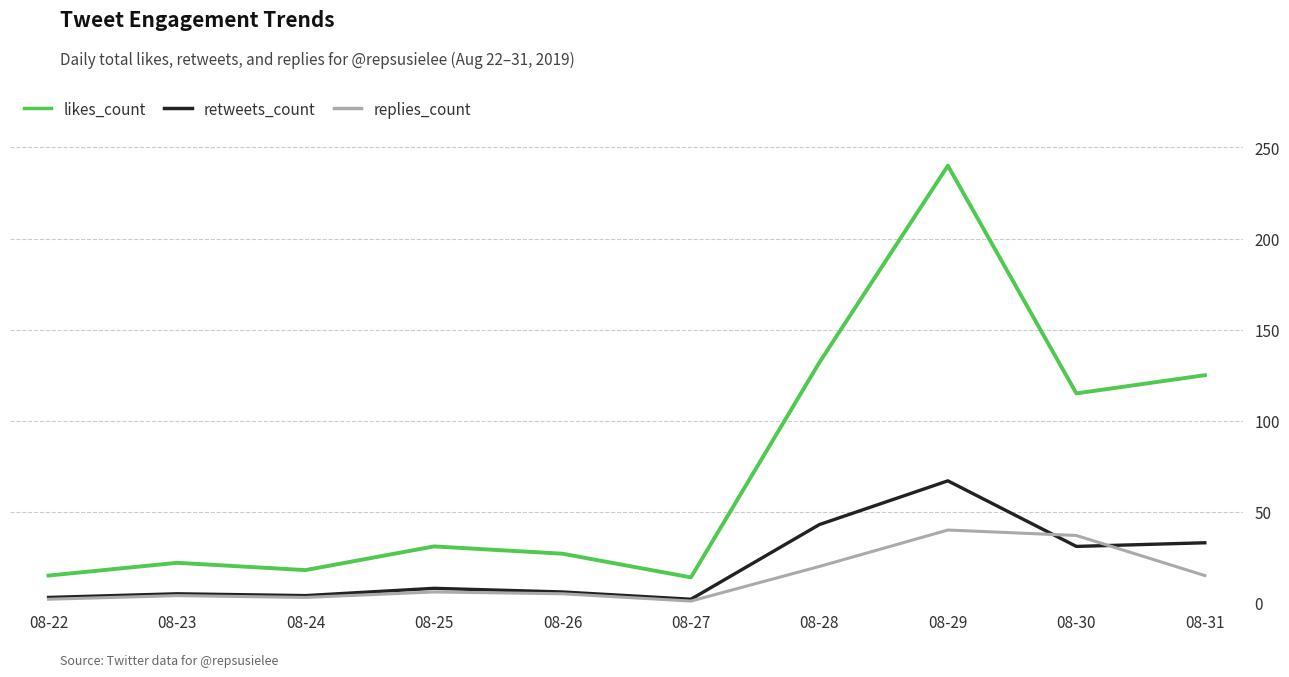

Is it true that retweets_count equals 9 at 08-30?

False